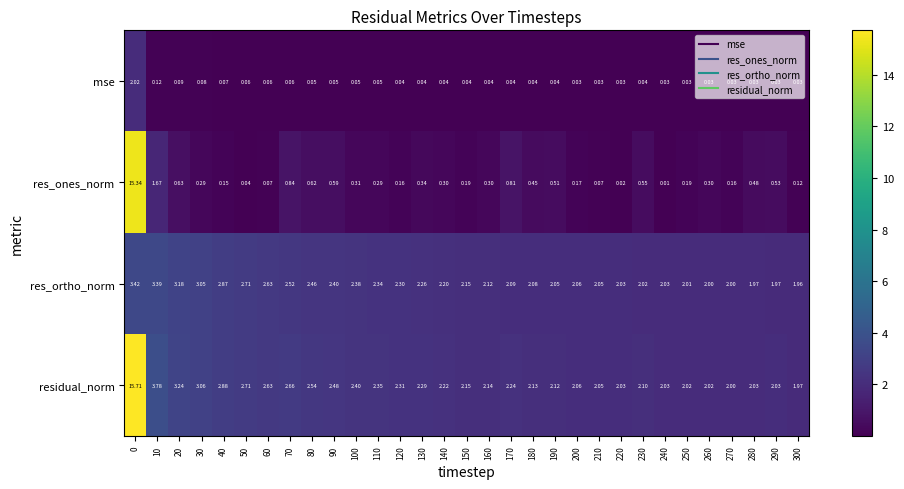

Which series has the largest total across all categories?

residual_norm